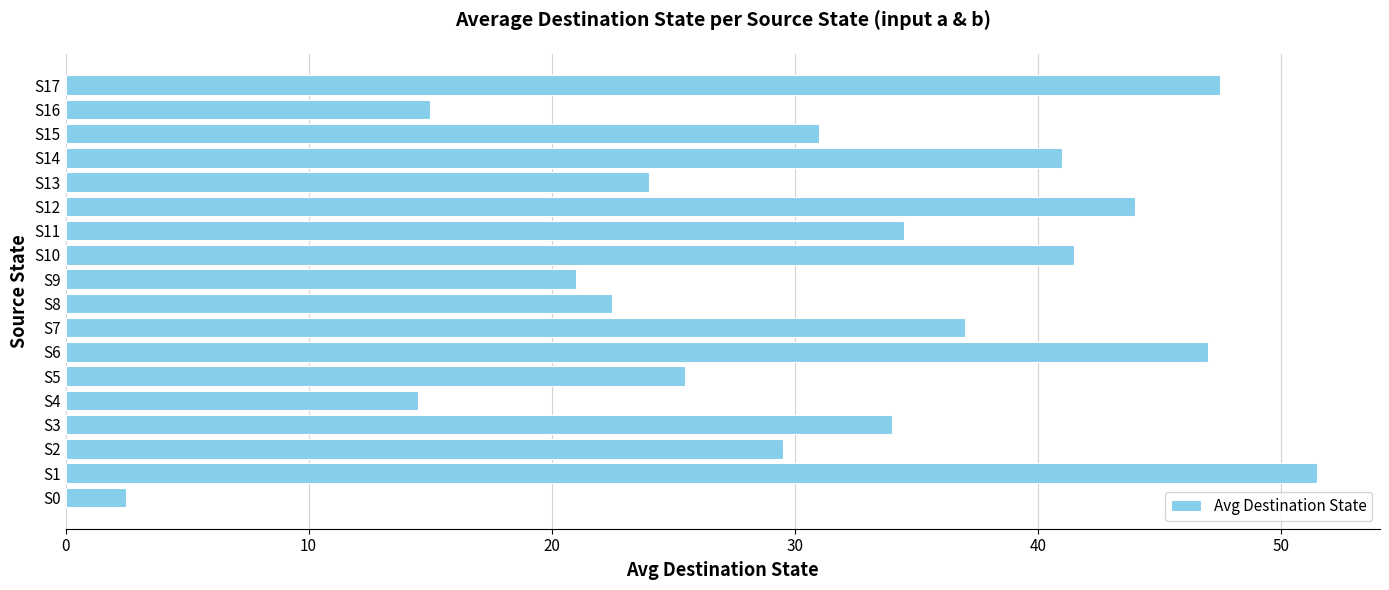

Is it true that the value at S9 is 21.0?

True